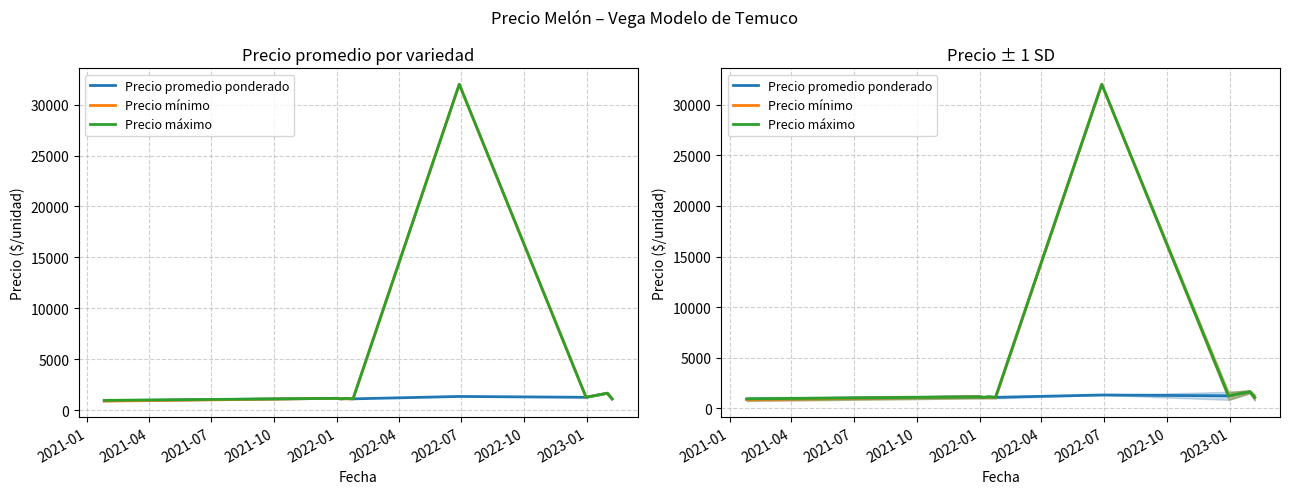

What is the average value of the Precio mínimo series?

4591.7